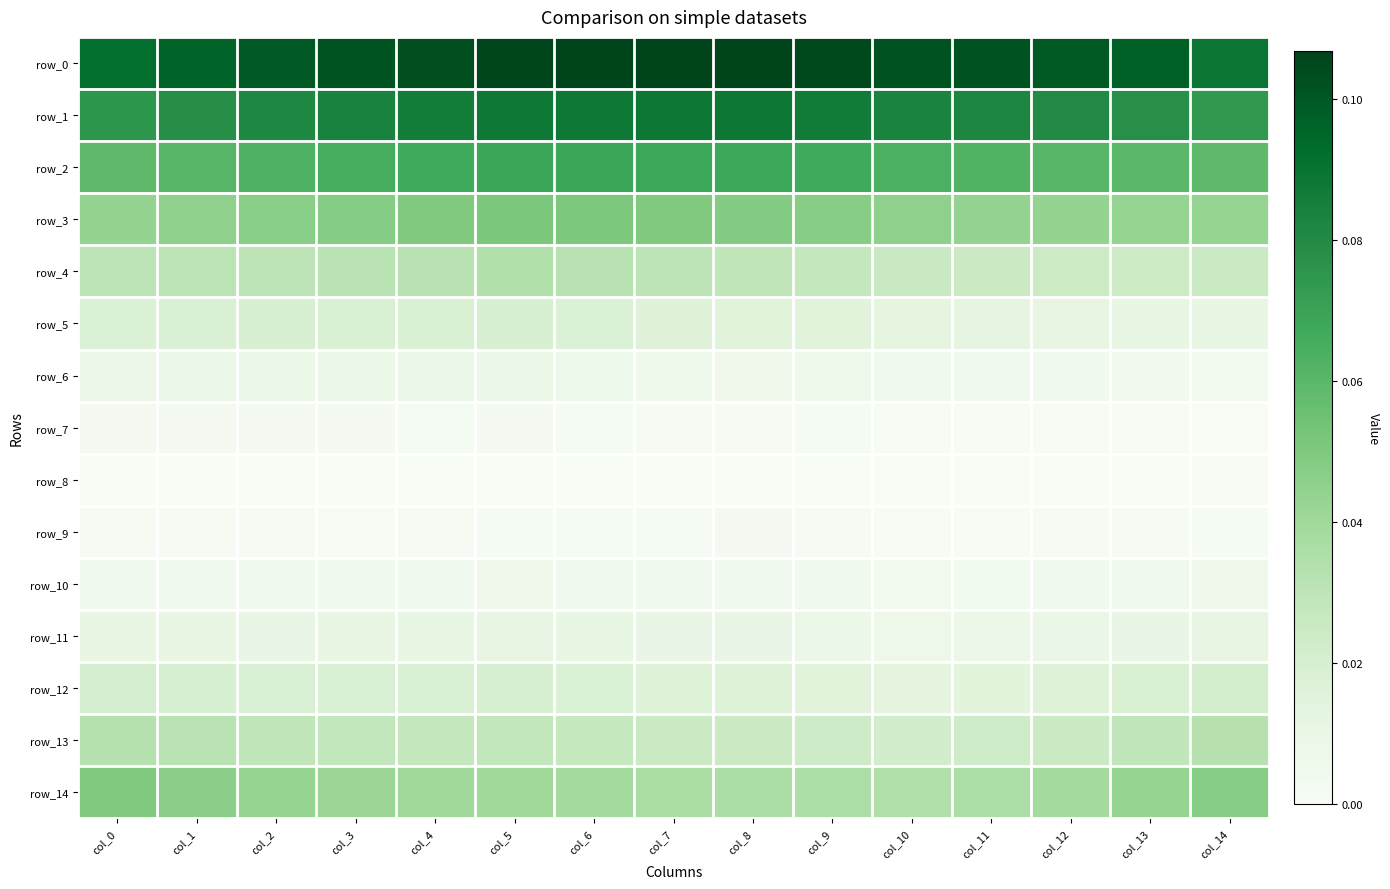

How many distinct data groups are displayed?

15